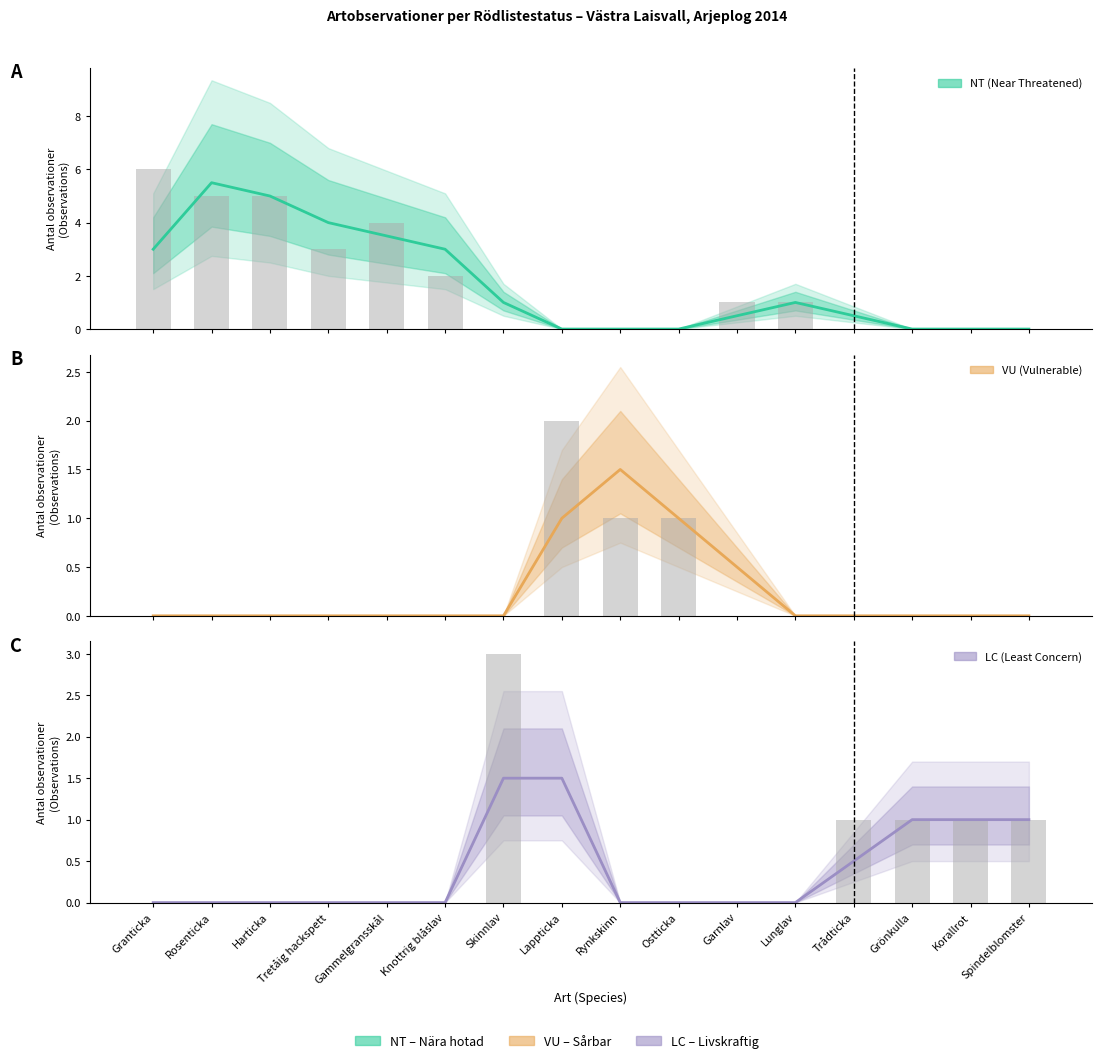

What is the greatest value displayed?

5.5